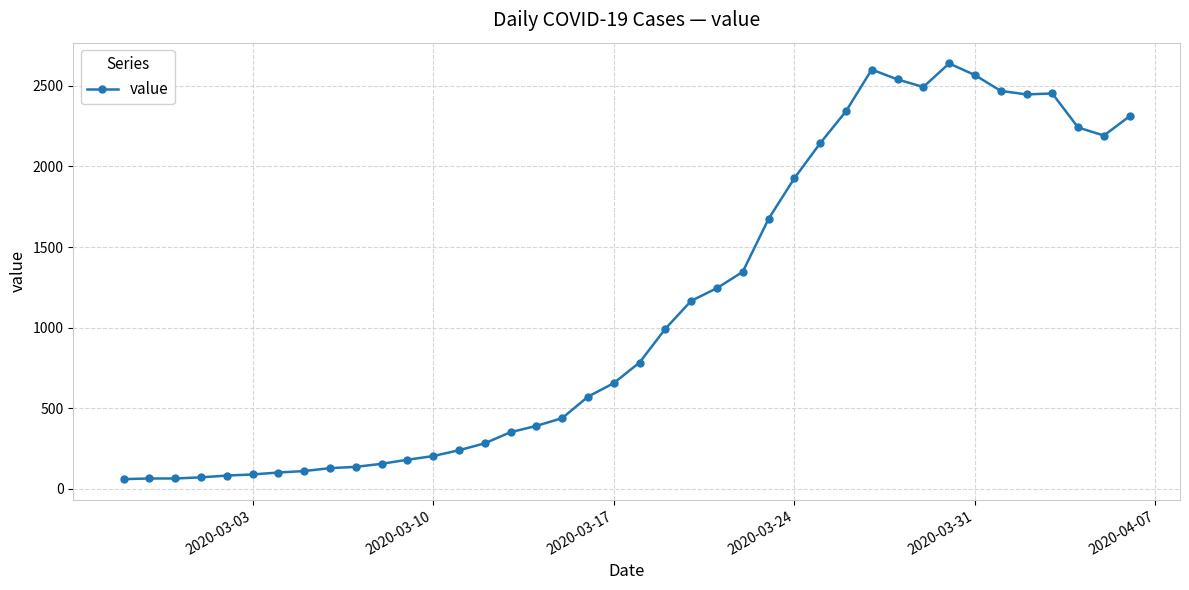

What is the sum of all values?

44951